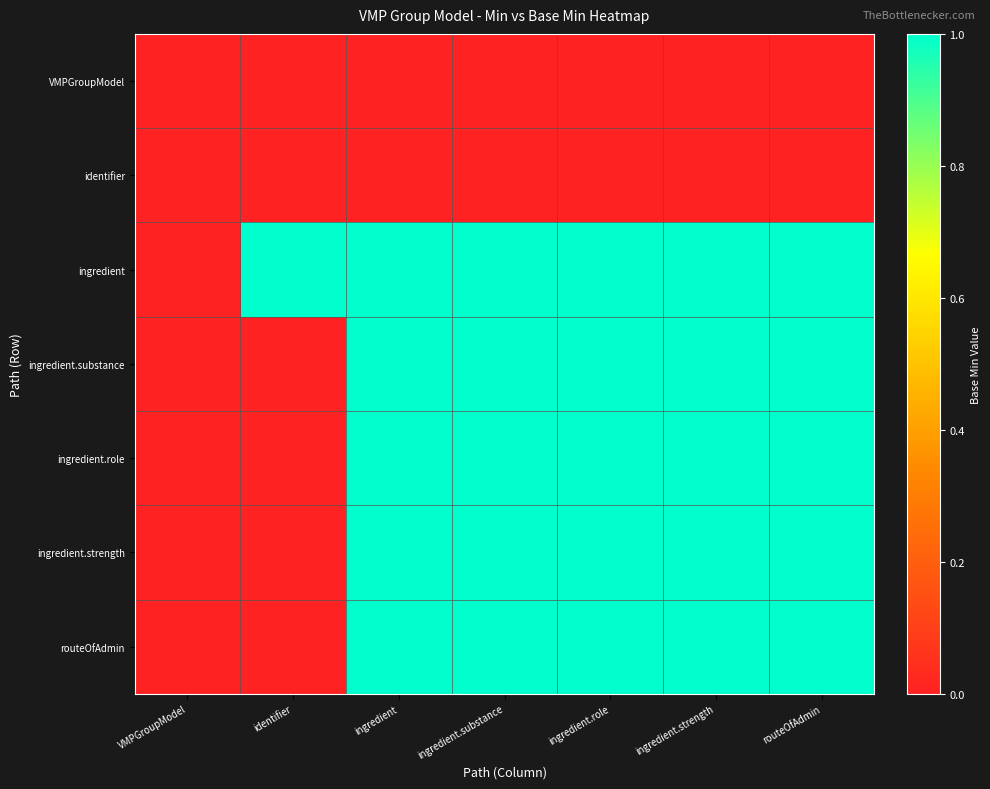

At which category is the sum across all series the highest?

ingredient